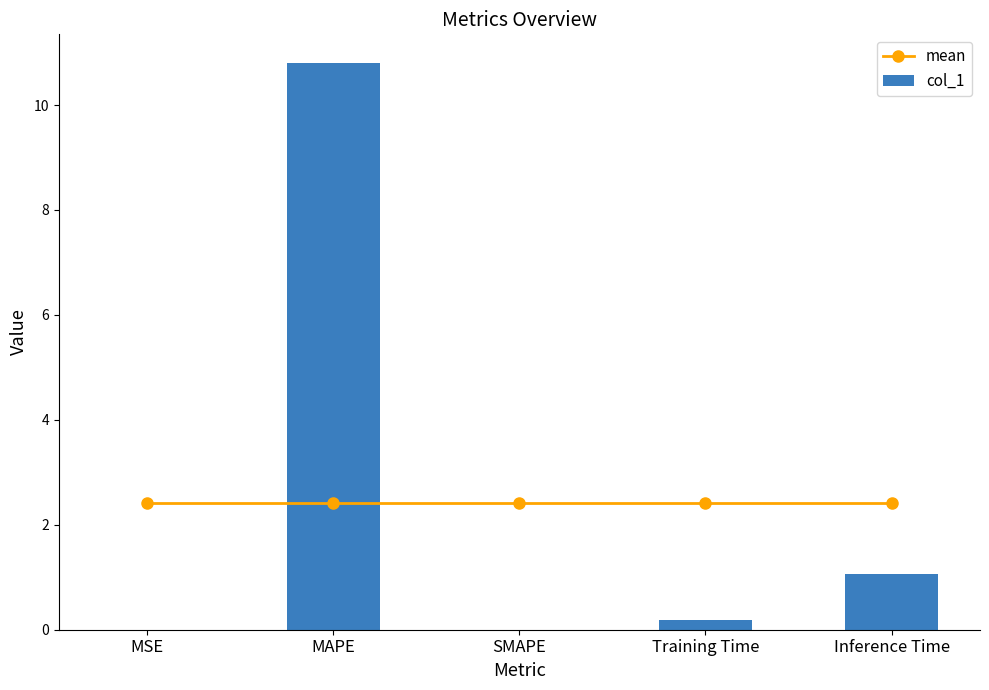

At Inference Time, list the series in order from largest to smallest.

mean, col_1